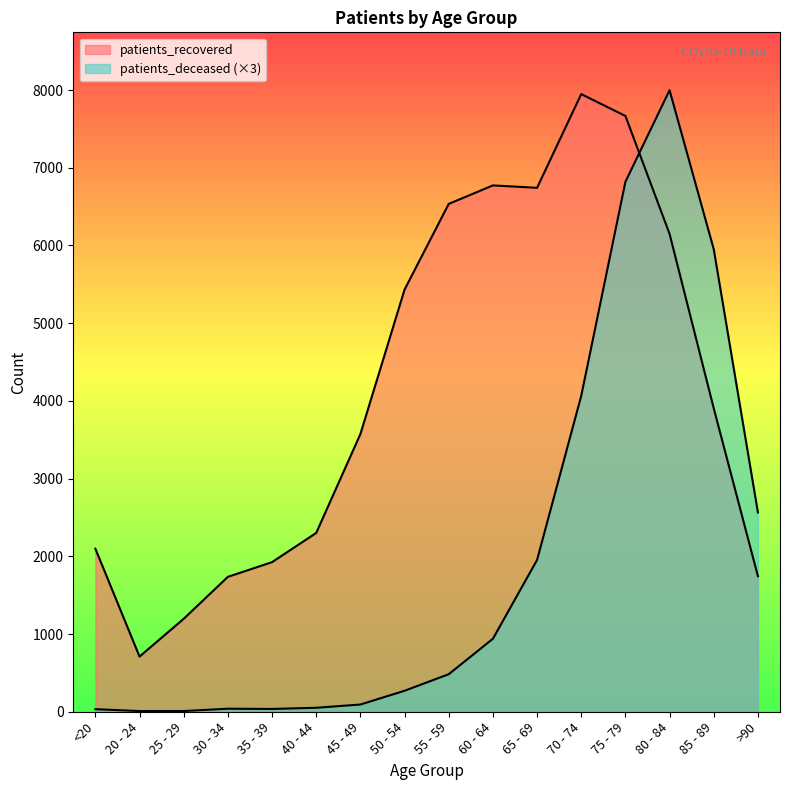

At which category is the sum across all series the highest?

75 - 79